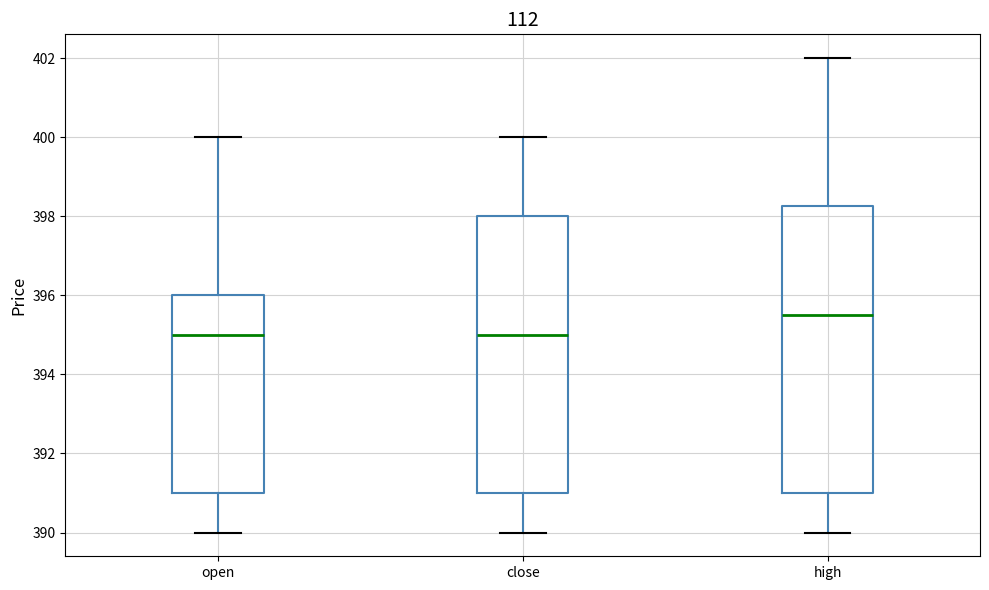

Reading left to right, read every box against the y-axis: the position of its median line, the range the box covers, and the ends of its whiskers. The values are not printed on the chart, so give them approximately, as read against the axis.

open: median 395.0, box 391.0 to 396.0, whiskers 390.0 to 400.0
close: median 395.0, box 391.0 to 398.0, whiskers 390.0 to 400.0
high: median 395.6, box 391.0 to 398.2, whiskers 390.0 to 402.0